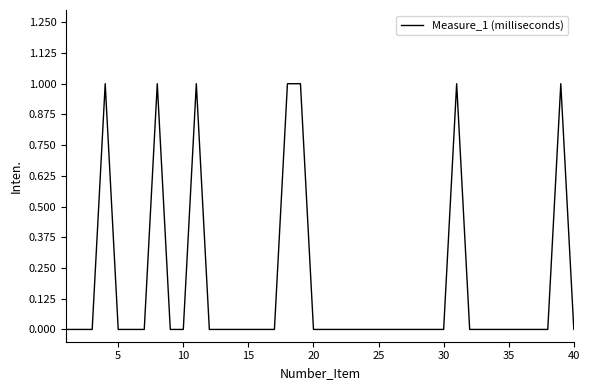

How many lines are shown in the chart?

1